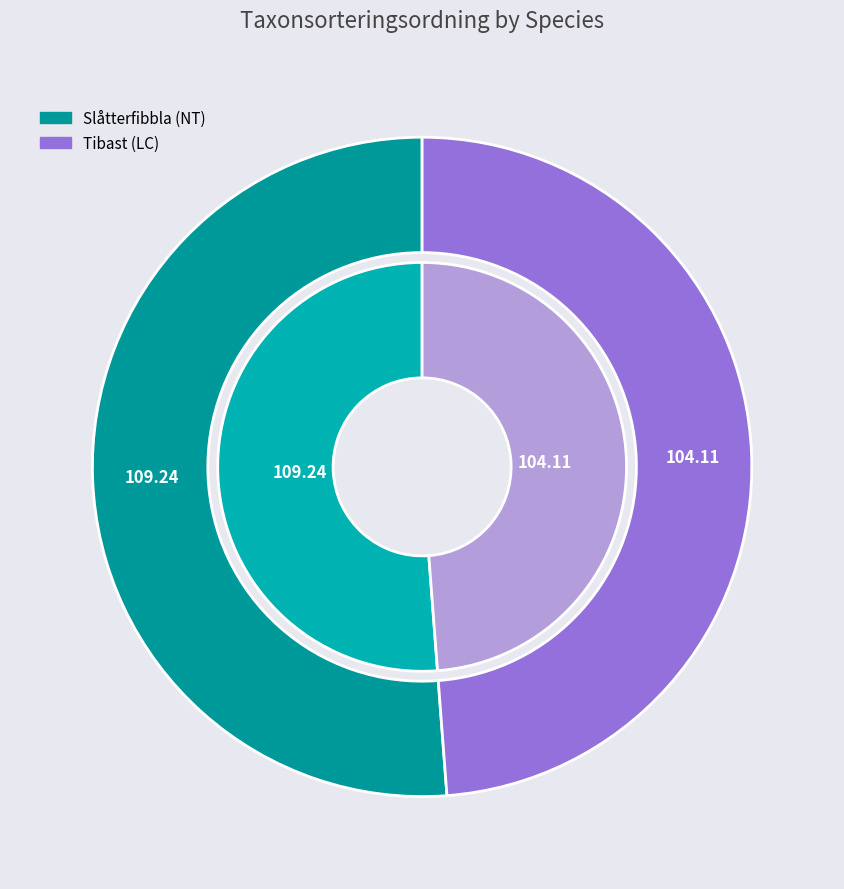

Which category has the smallest portion of the pie?

Tibast (LC)